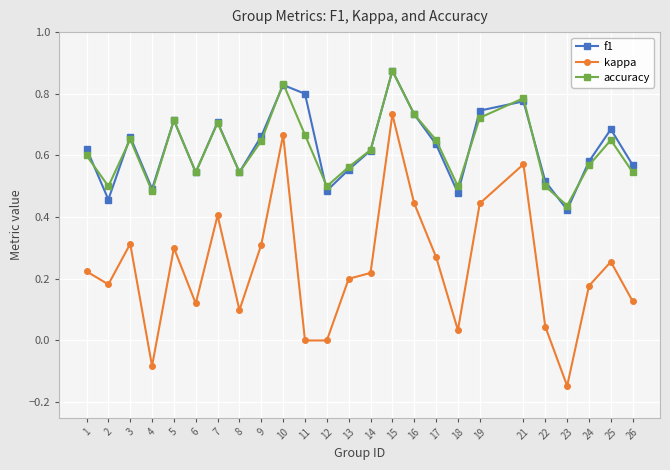

At how many categories does at least one series exceed 0?

25